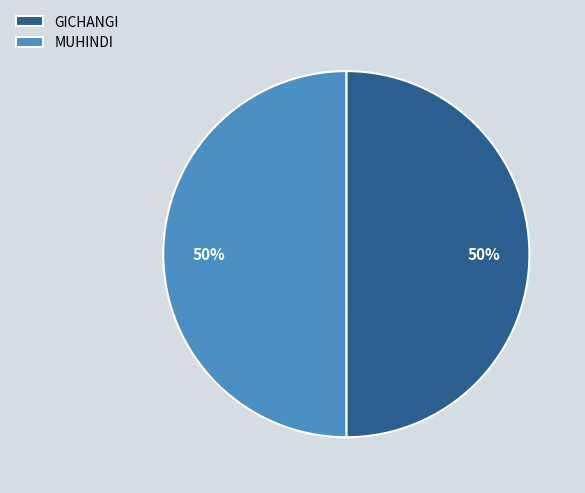

The MUHINDI slice represents 50% of the pie. True or false?

True